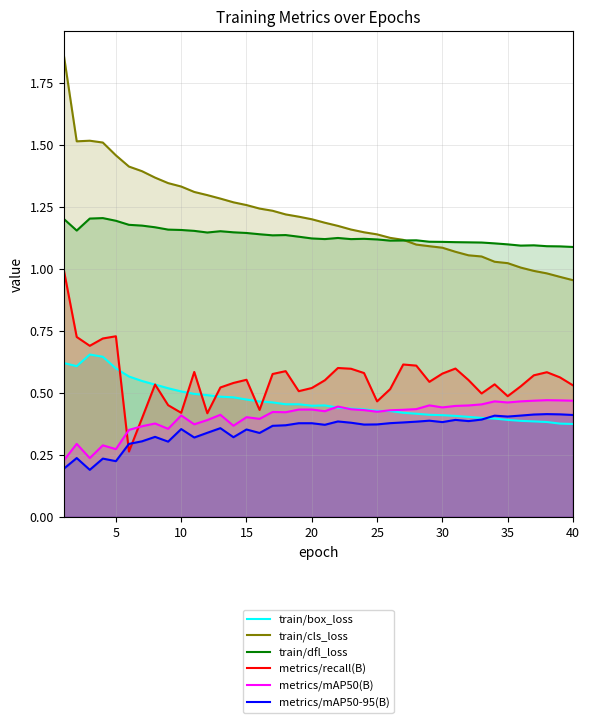

True or false: train/dfl_loss and metrics/mAP50(B) intersect in this chart.

False